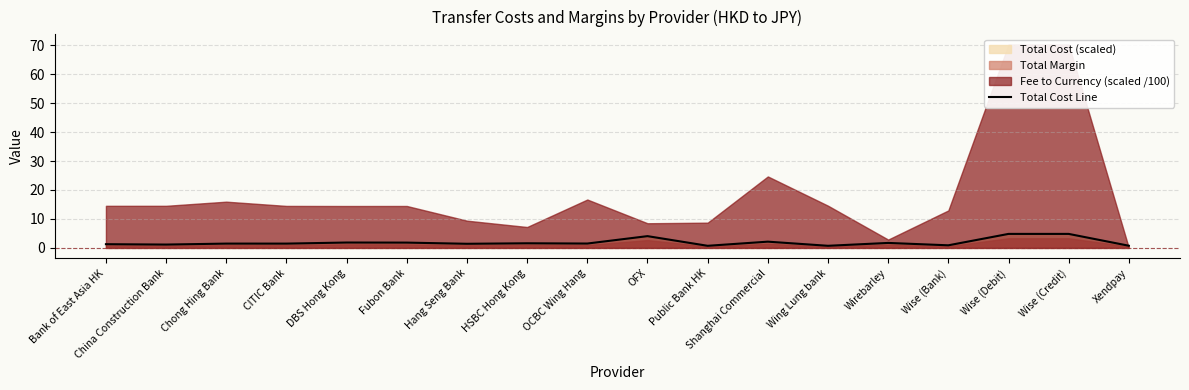

Does the chart display data point markers on the line(s)?

No